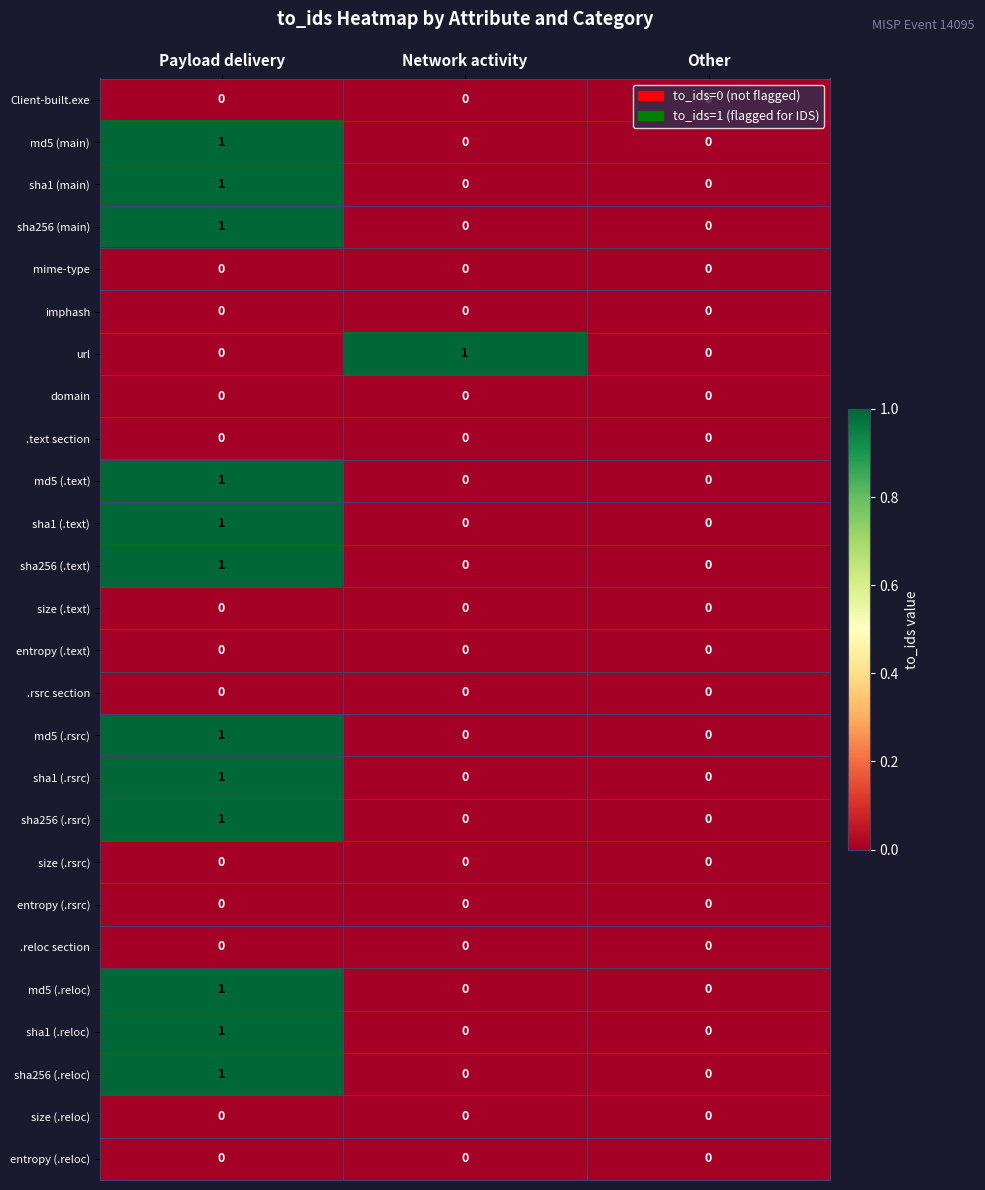

What is the total value across all series at Payload delivery?

12